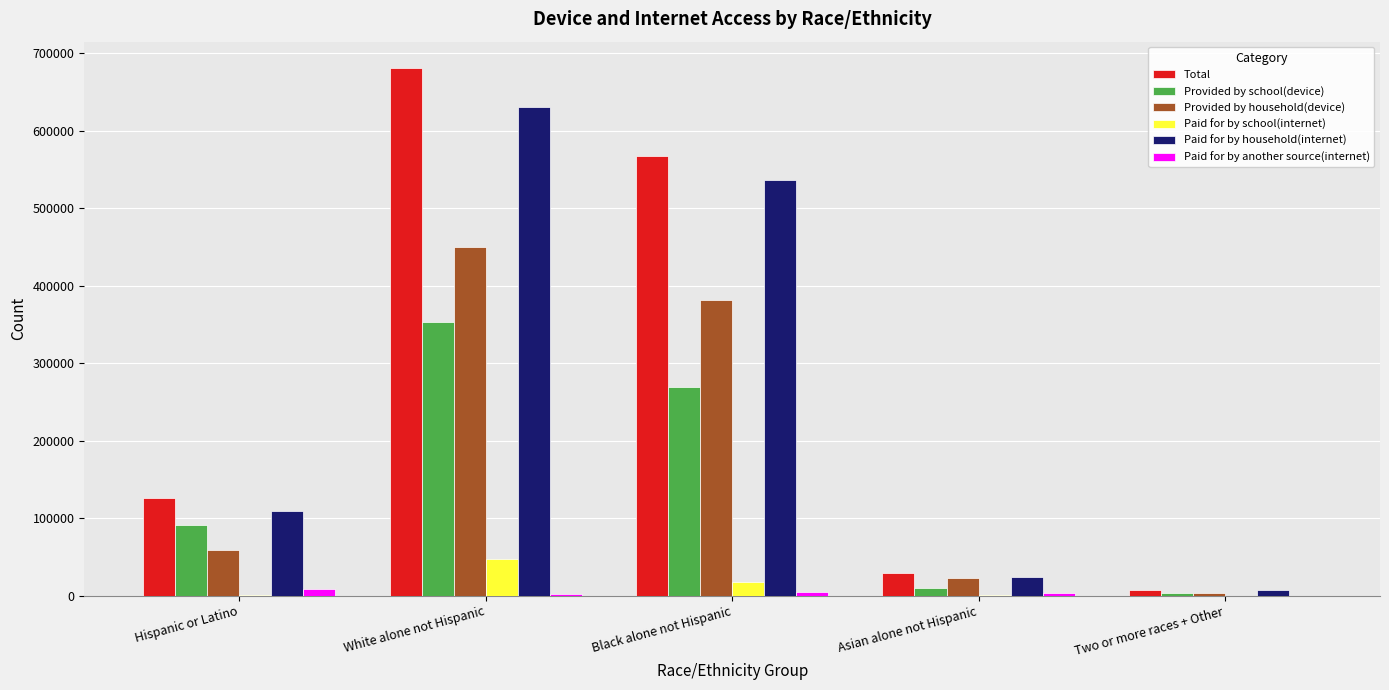

Are the bars horizontal?

No